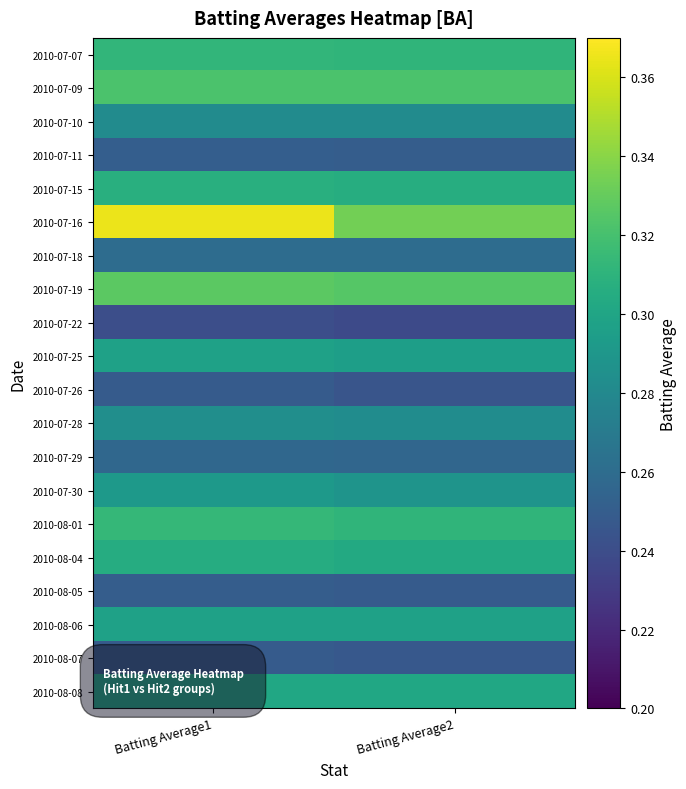

Rank the series by their maximum value, from highest to lowest.

2010-07-16, 2010-07-19, 2010-07-09, 2010-08-01, 2010-07-07, 2010-07-15, 2010-08-04, 2010-08-08, 2010-07-25, 2010-08-06, 2010-07-30, 2010-07-28, 2010-07-10, 2010-07-18, 2010-07-29, 2010-07-11, 2010-08-05, 2010-07-26, 2010-08-07, 2010-07-22